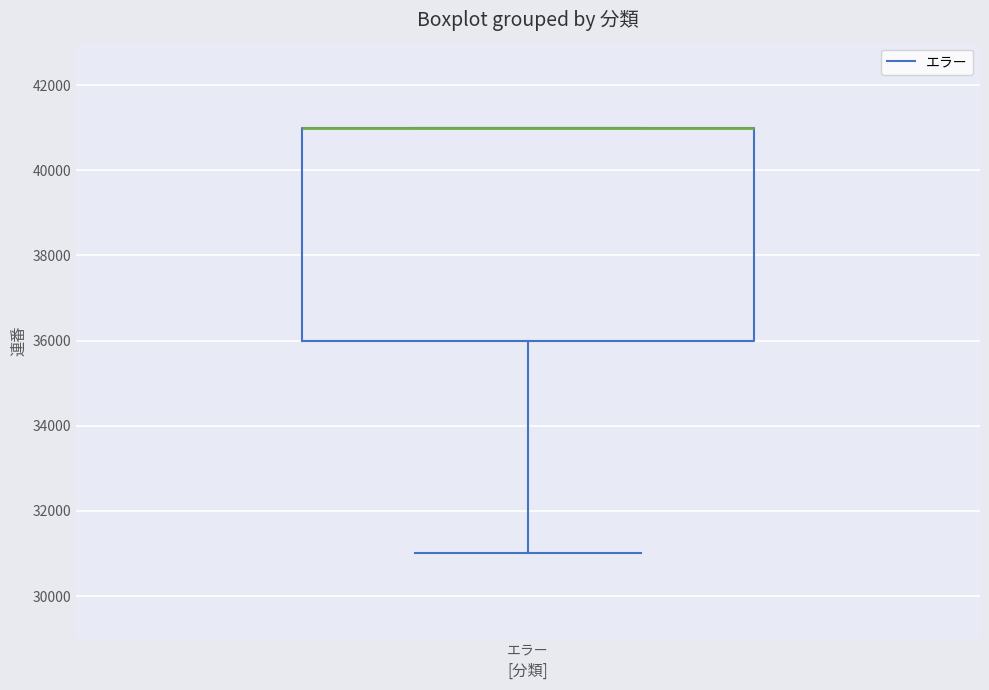

Read this box plot against the y-axis: the position of the median line, the range covered by the box, and the ends of both whiskers. The values are not printed on the chart, so give them approximately, as read against the axis.

median 41000 (drawn on the box's upper edge), box 36000 to 41000, whiskers 31000 to 41000